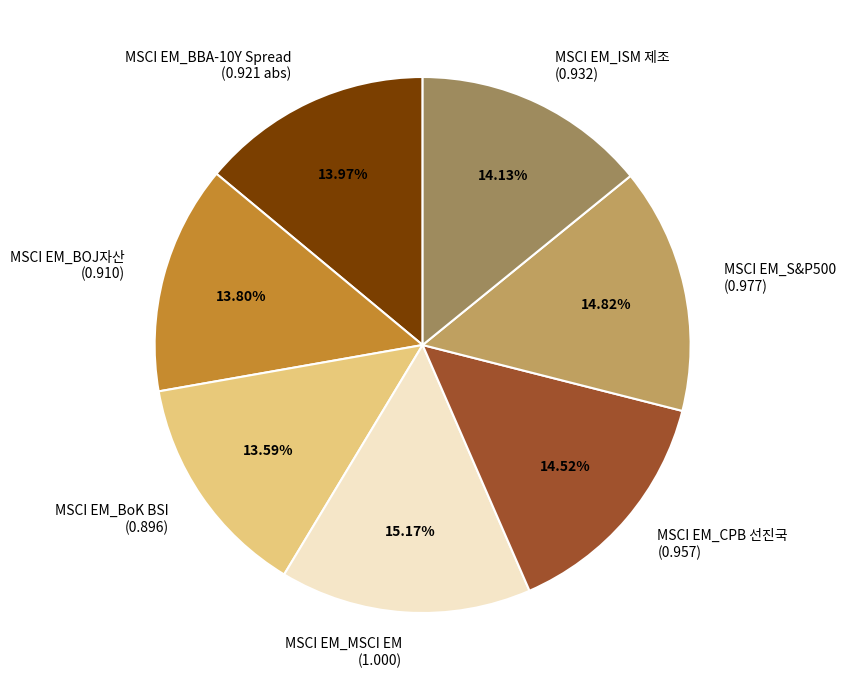

Does any single category account for the majority?

No